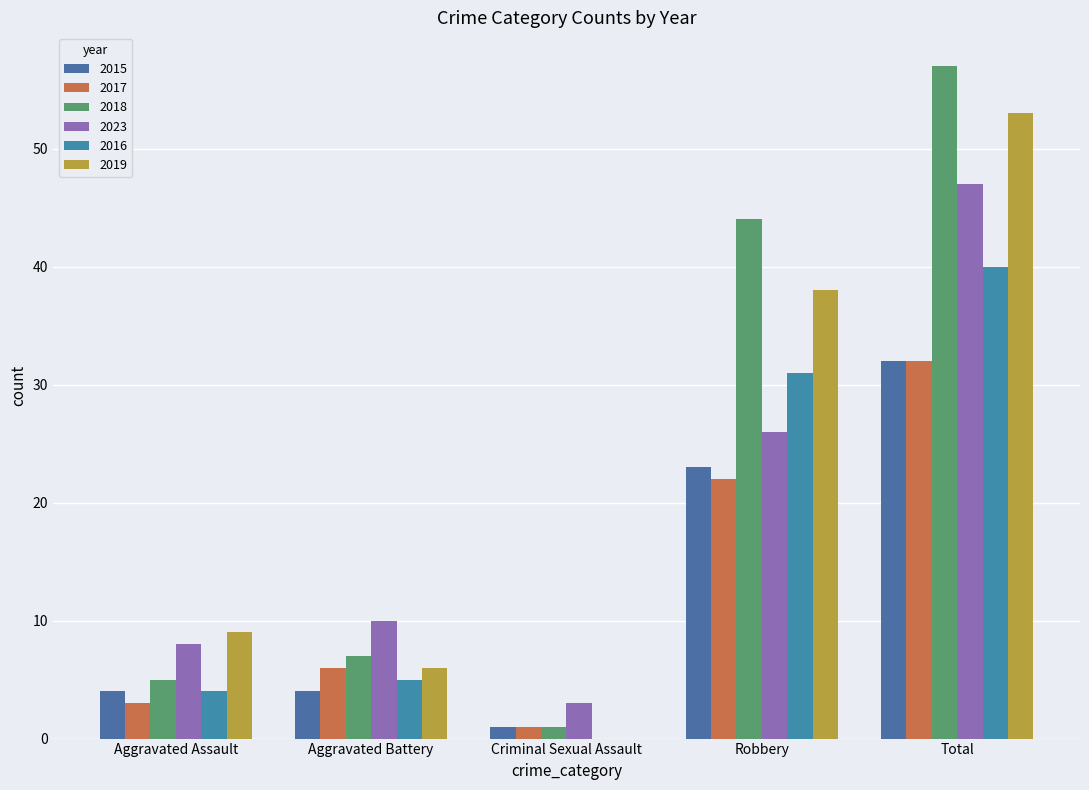

How many distinct data groups are displayed?

6